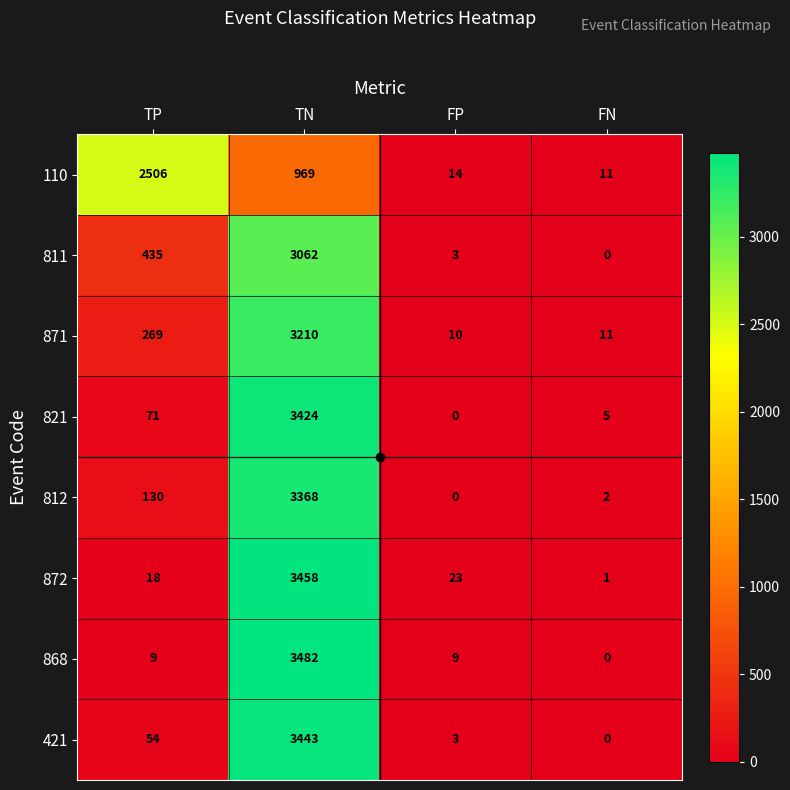

At which category is the sum across all series the highest?

TN